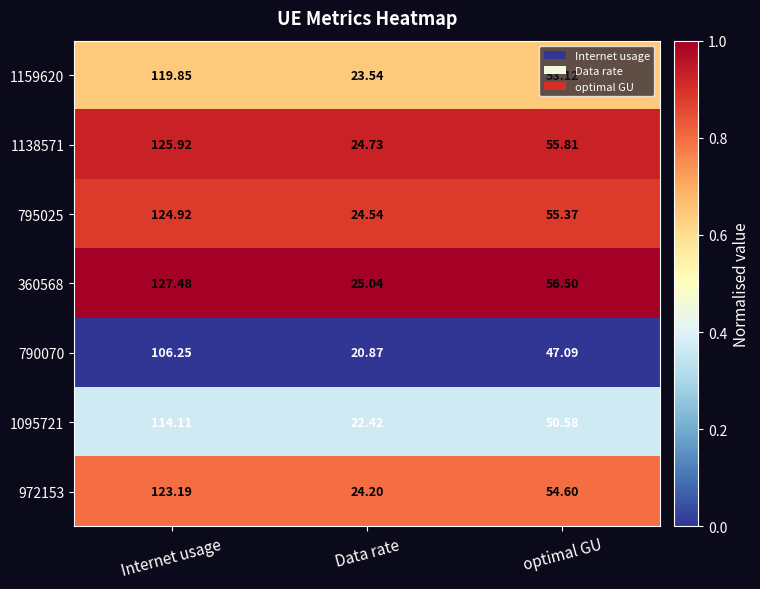

At which label does 795025 first exceed 55?

Internet usage